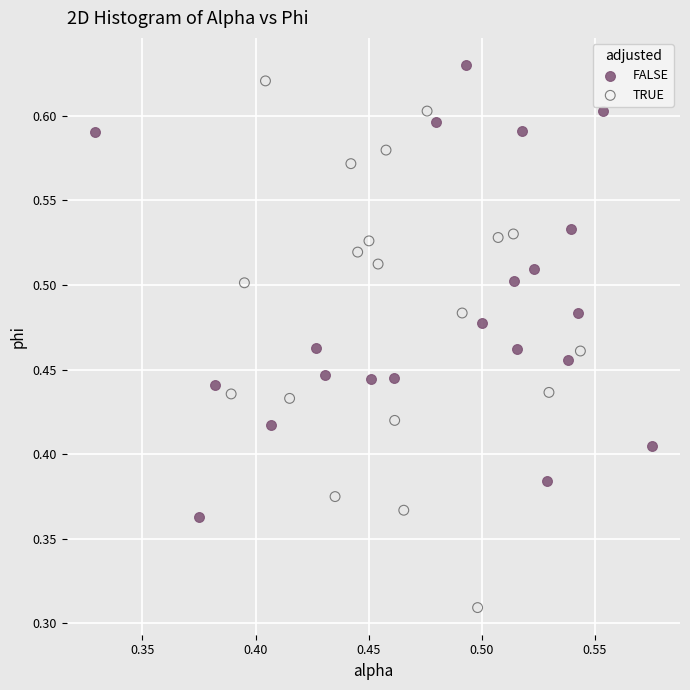

Which series reaches the minimum Y coordinate?

TRUE